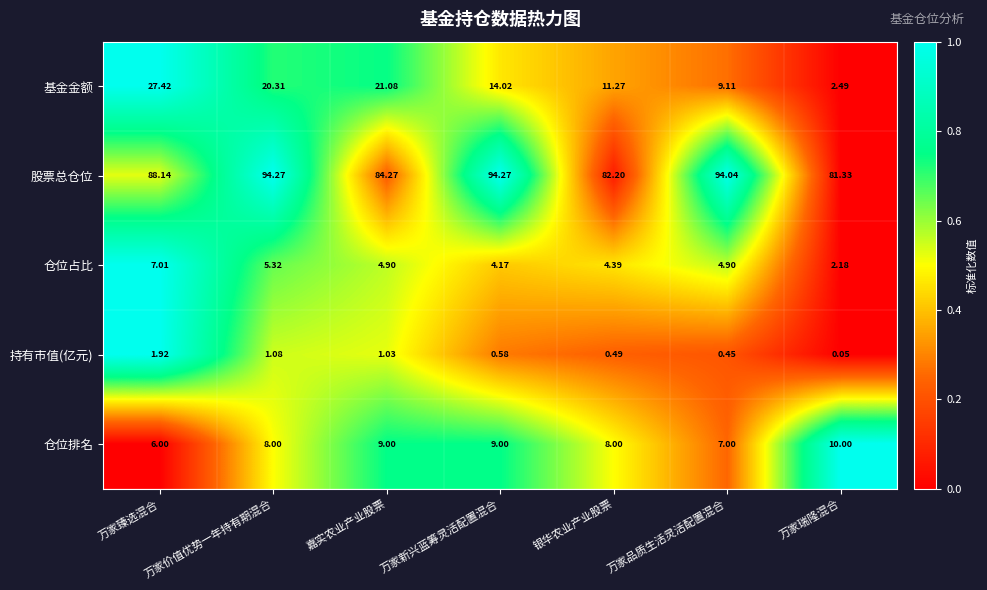

Which category has the highest value in the 仓位排名 series?

万家瑞隆混合